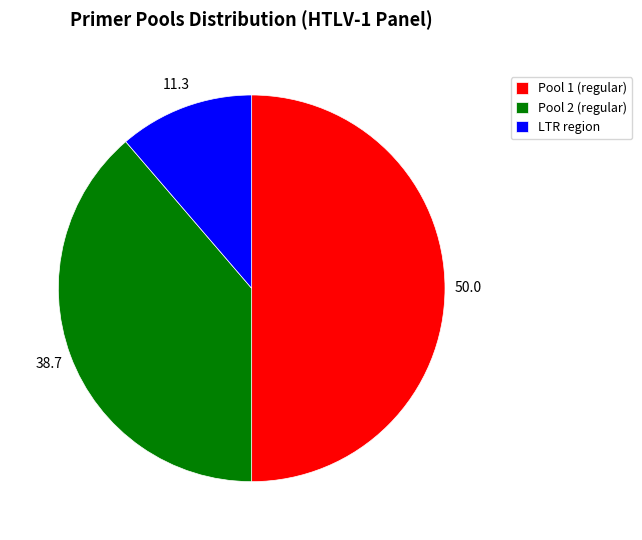

Which has a higher value, LTR region or Pool 2 (regular)?

Pool 2 (regular)